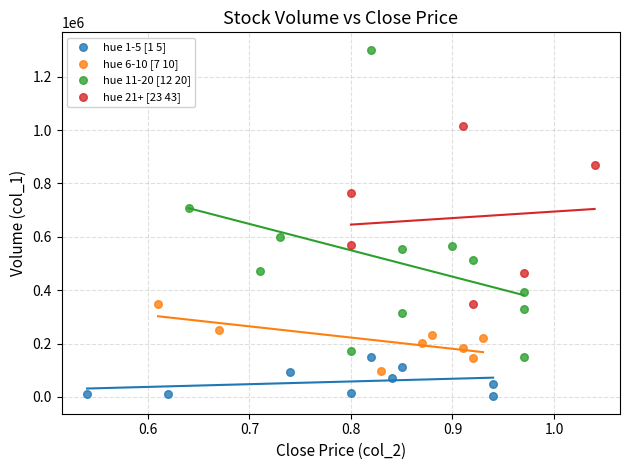

What are all the series names shown in the legend?

hue 1-5 [1 5], hue 6-10 [7 10], hue 11-20 [12 20], hue 21+ [23 43]